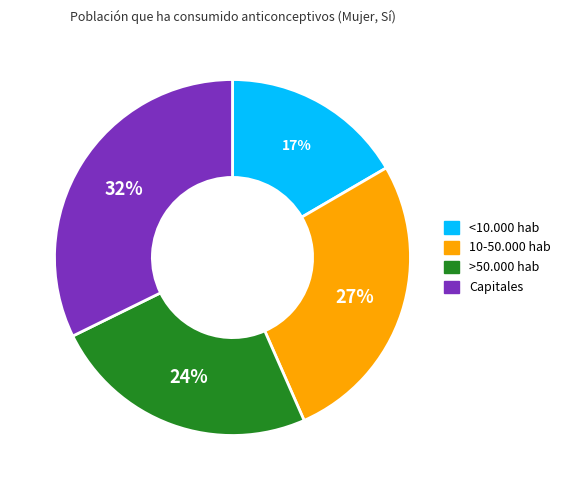

Rank the categories by value from highest to lowest.

Capitales, 10-50.000 hab, >50.000 hab, <10.000 hab